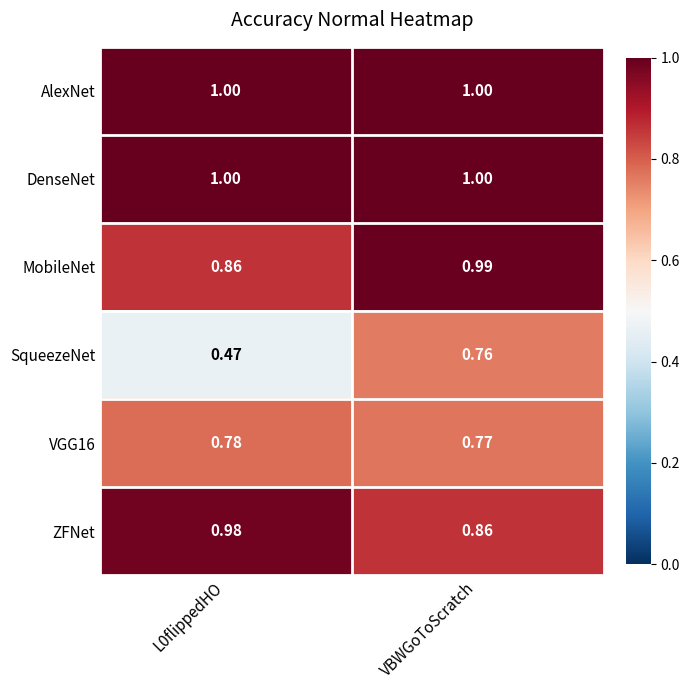

Which category has the lowest value in the VGG16 series?

VBWGoToScratch